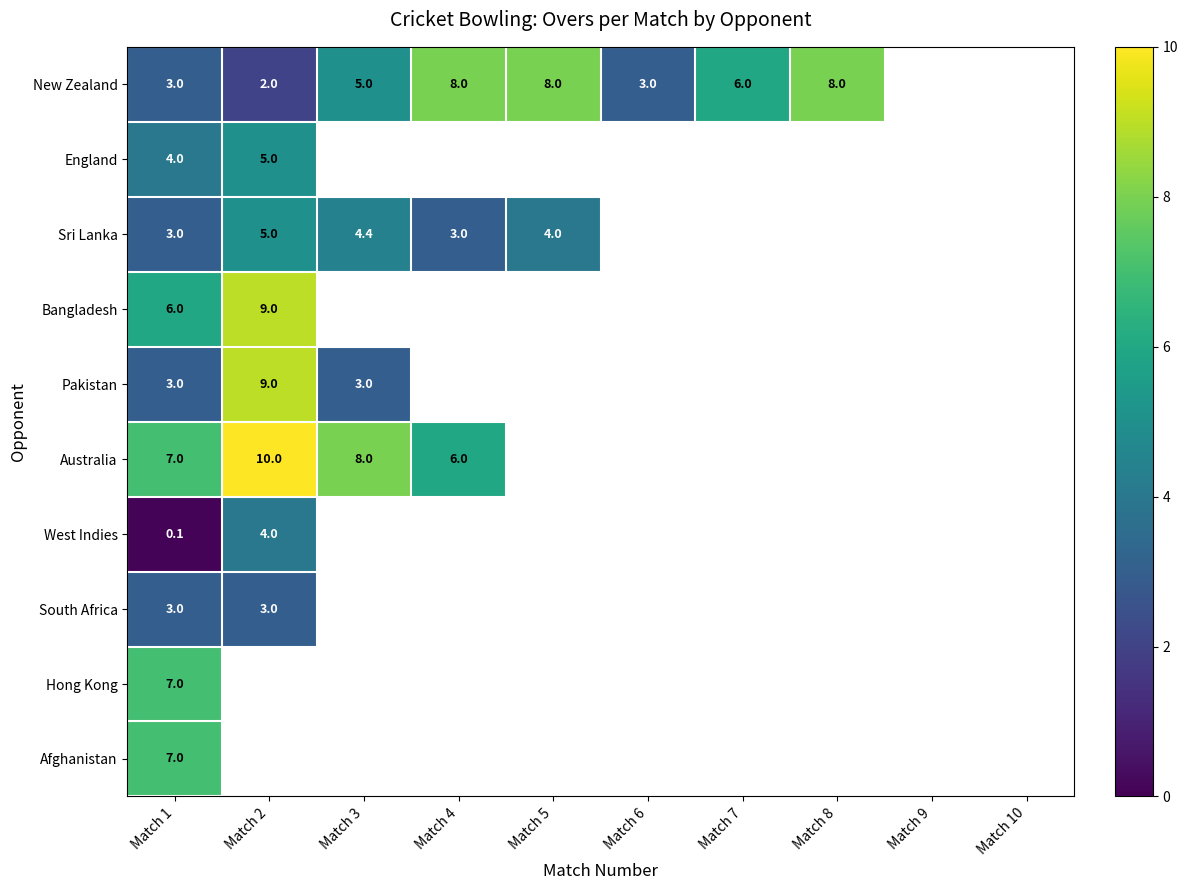

What is the spread (max minus min) of values at Match 1?

6.9